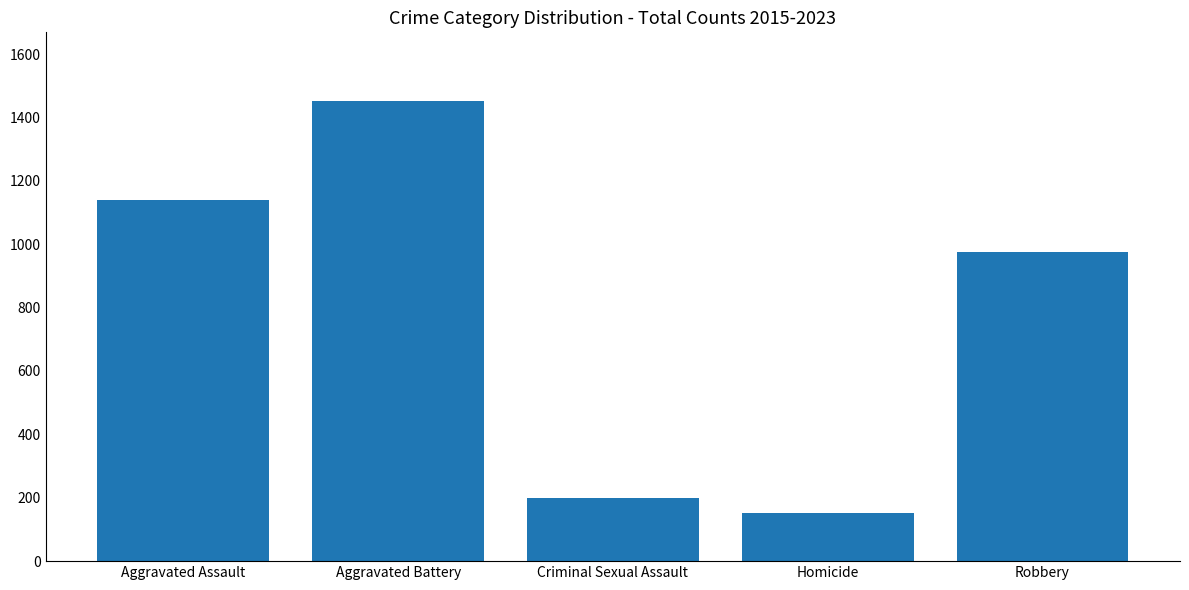

Where is the data nearest to the value 802?

Robbery